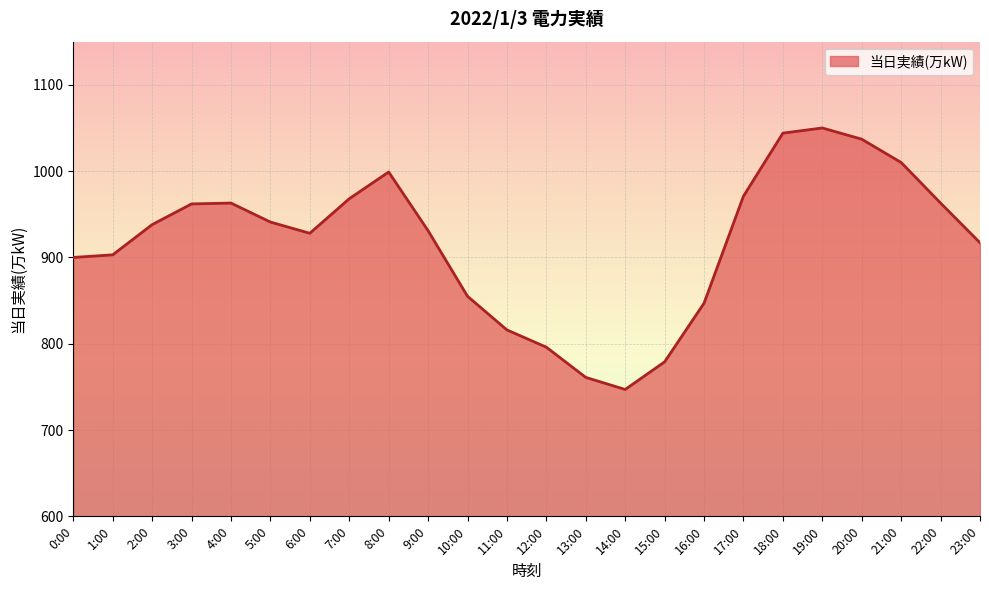

What is the maximum value shown in the chart?

1050